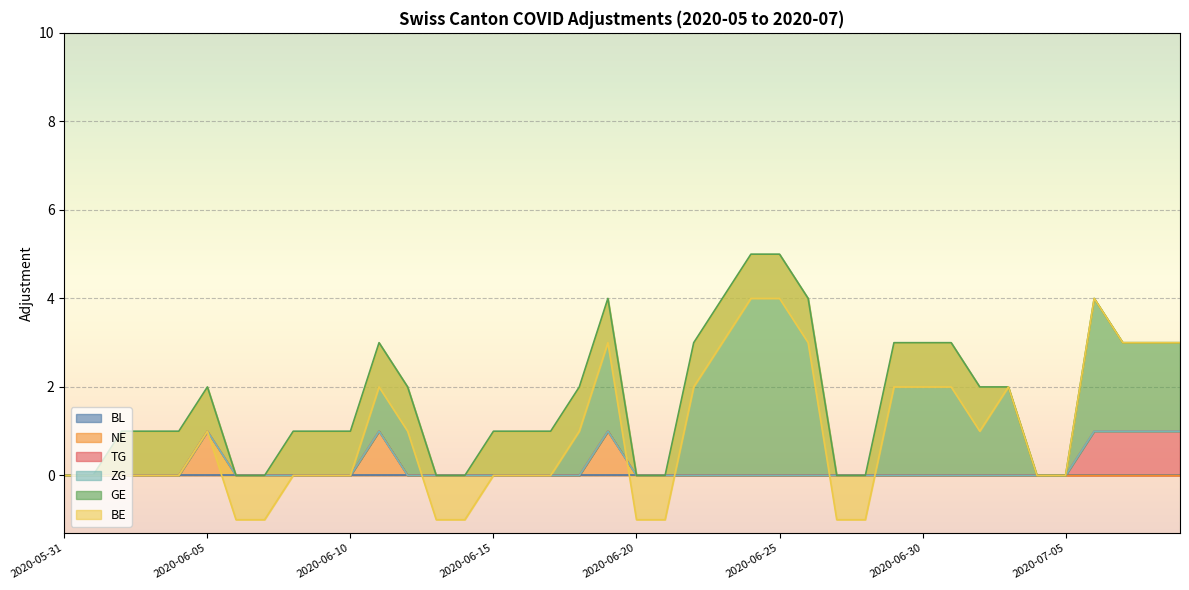

What is the difference between the highest and lowest values at 2020-06-14?

1